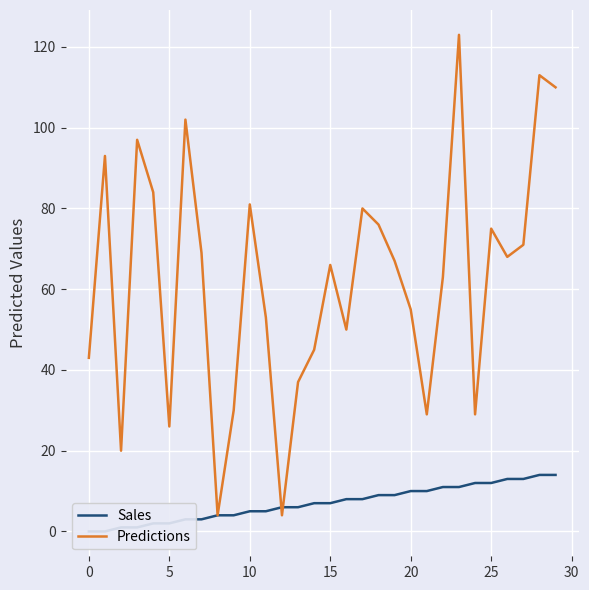

The Predictions series shows 75 at 25. True or false?

True